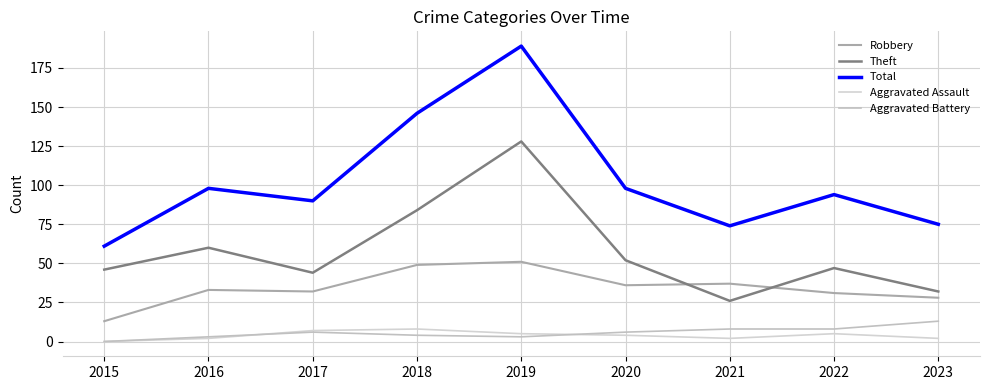

Rank the series at 2022 from highest to lowest value.

Total, Theft, Robbery, Aggravated Battery, Aggravated Assault